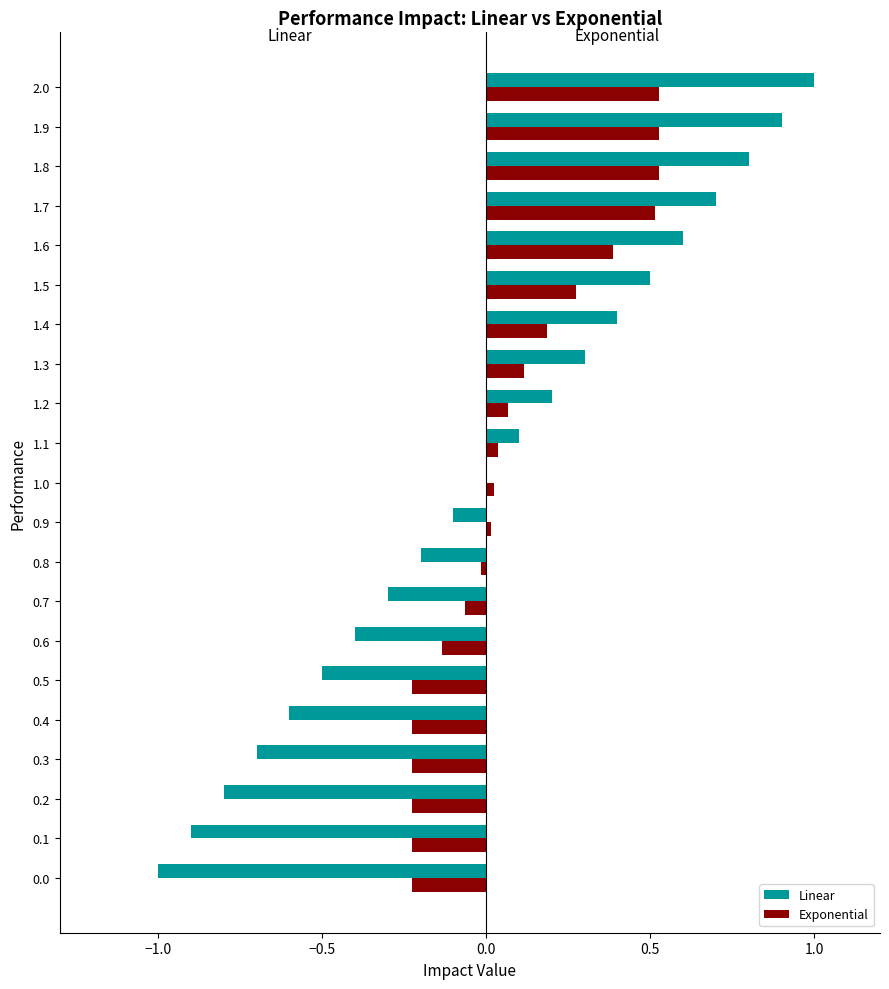

What is the greatest value displayed?

1.0